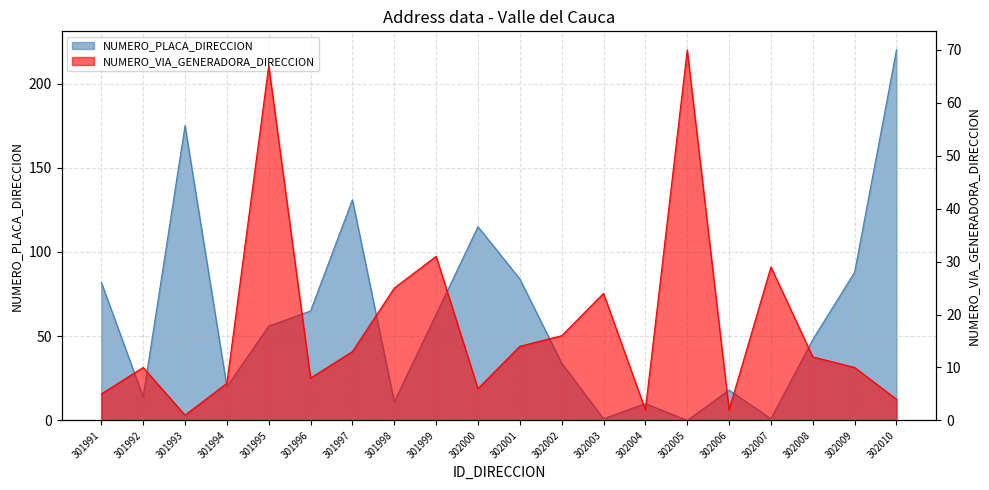

What is the difference between the maximum and minimum values in the NUMERO_VIA_GENERADORA_DIRECCION series?

69